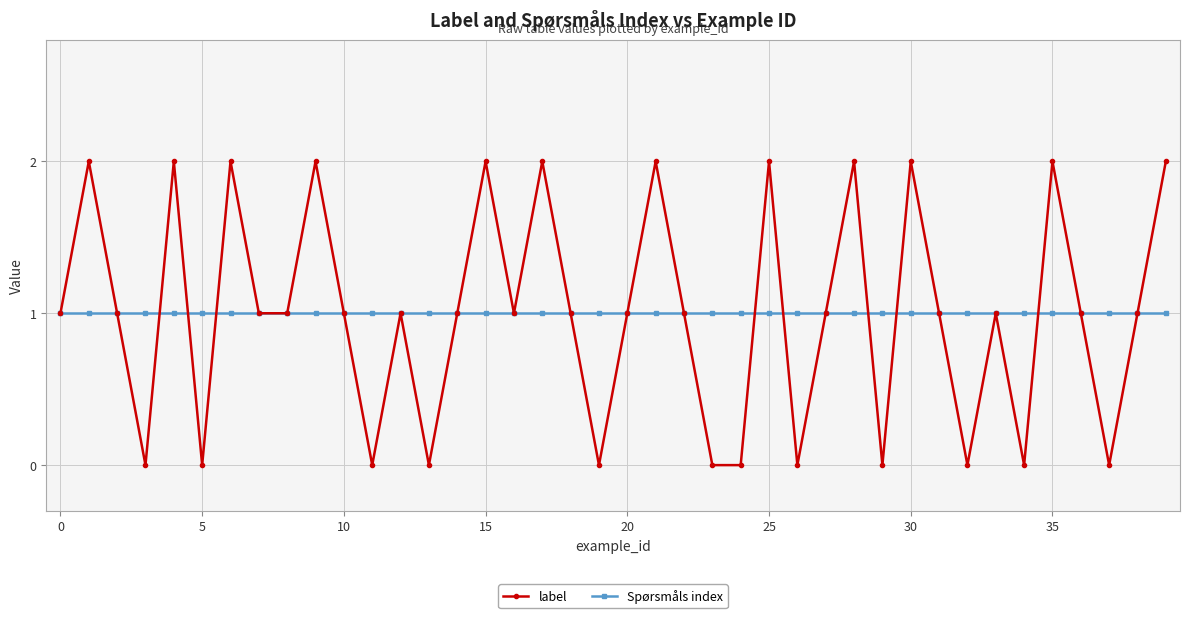

Rank the series by their maximum value, from highest to lowest.

label, Spørsmåls index